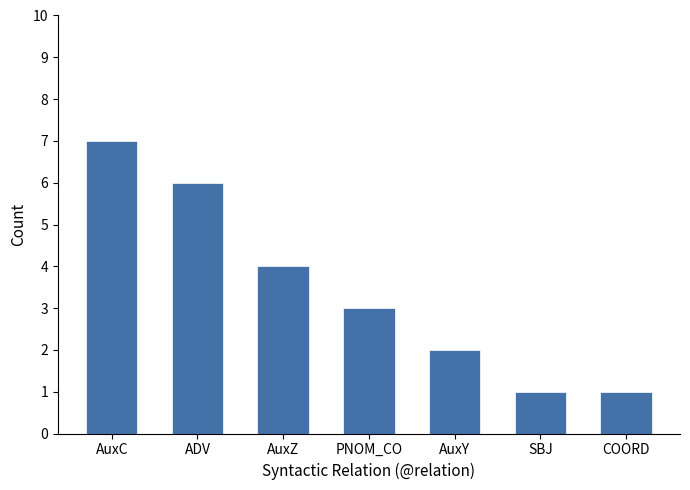

What is the label of the 3rd bar from the right?

AuxY